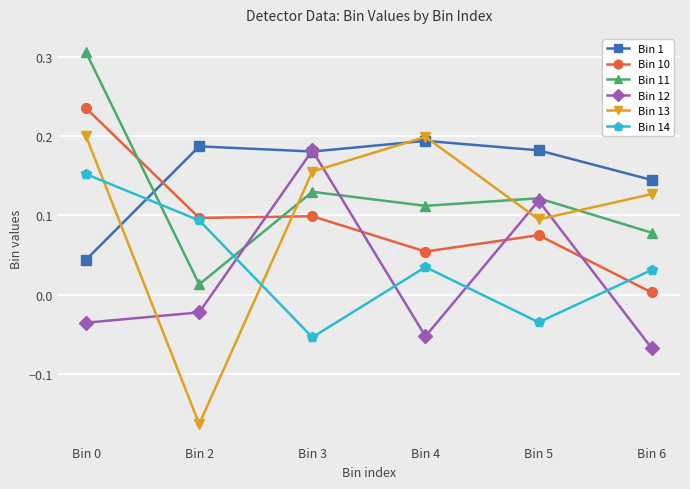

Which series has the widest spread of values?

Bin 13